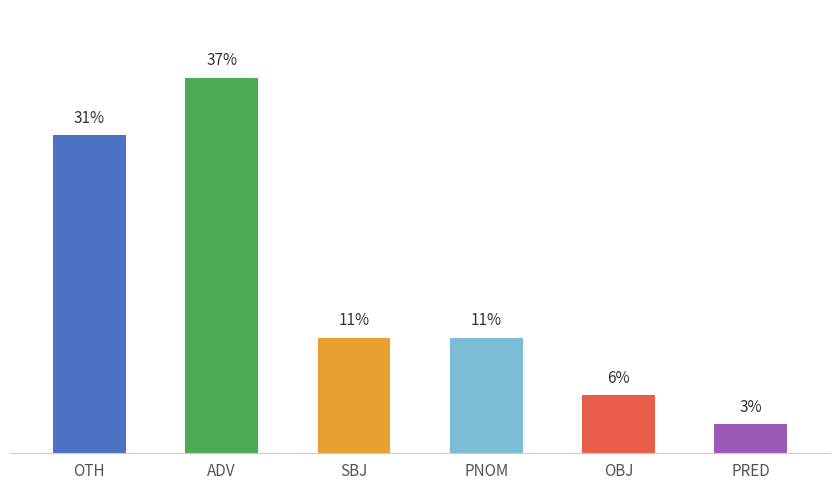

The chart shows a value of 6 at PNOM. True or false?

False